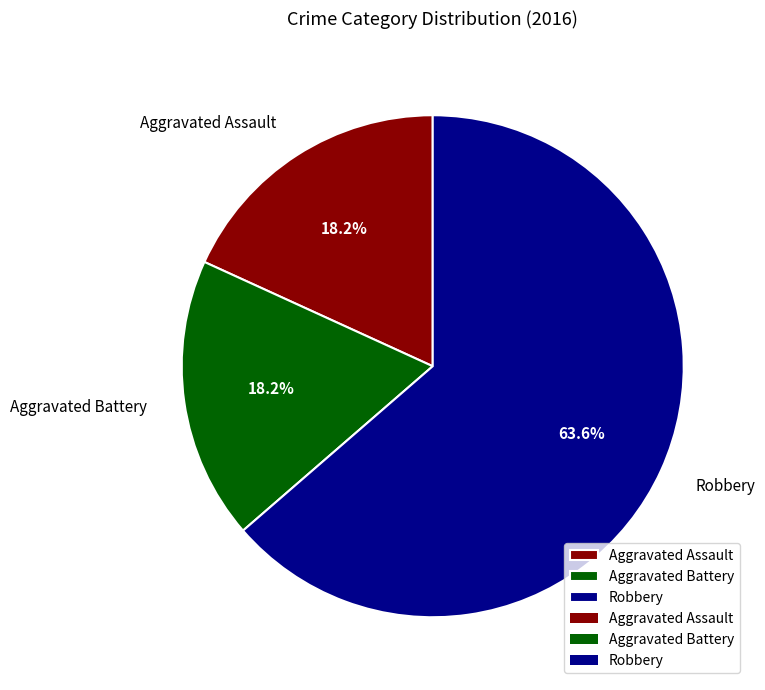

Which slice is the largest?

Robbery